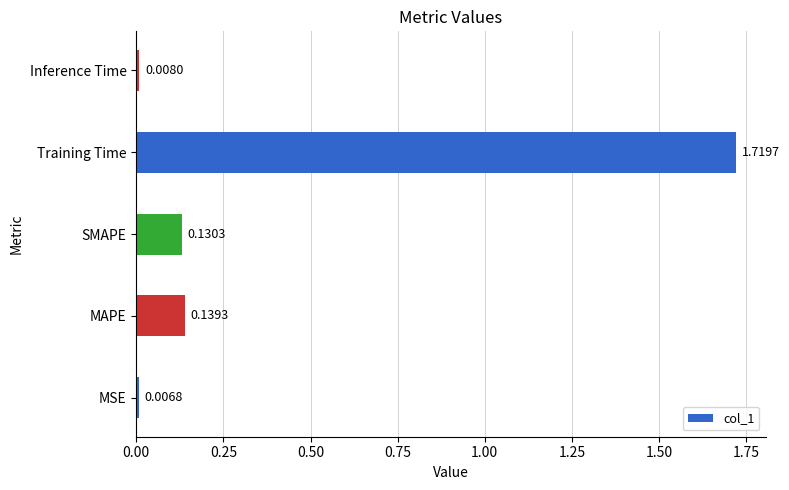

Rank the categories by value from highest to lowest.

Training Time, MAPE, SMAPE, Inference Time, MSE